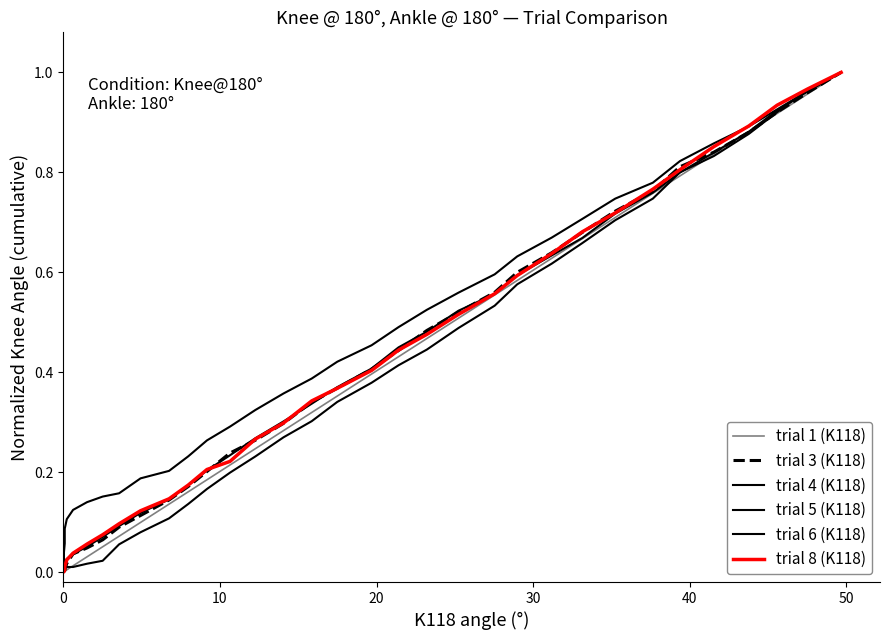

Which series has the largest total across all categories?

trial 4 (K118)